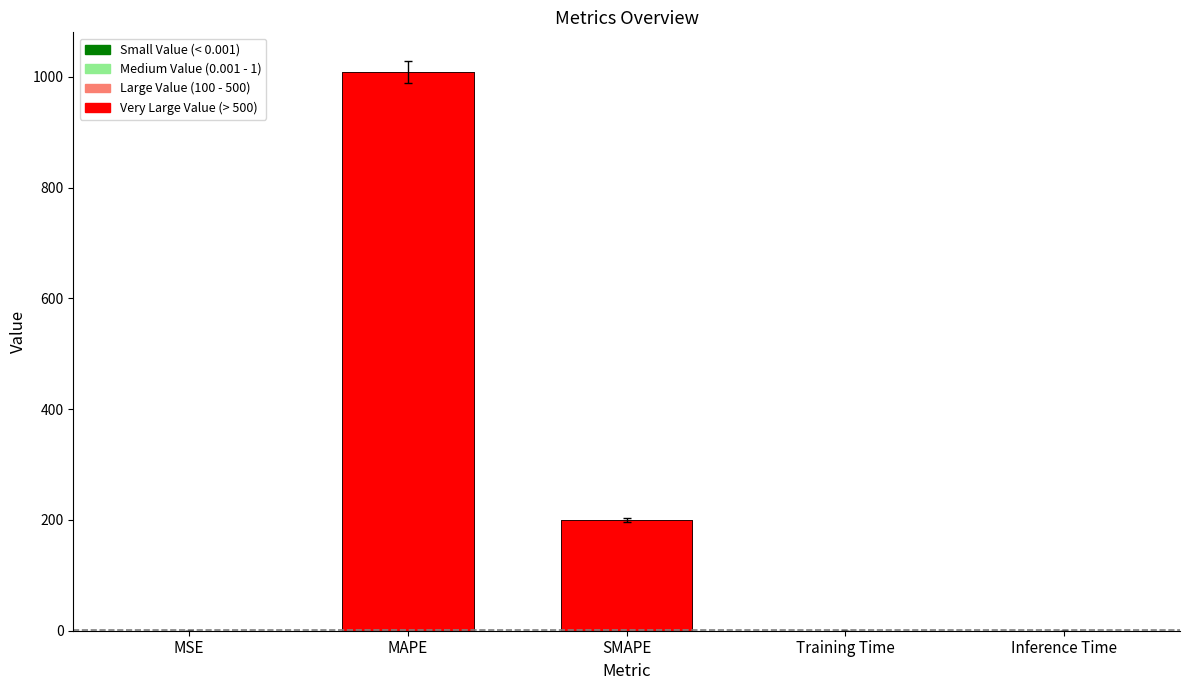

Rank the categories by value from lowest to highest.

MSE, Inference Time, Training Time, SMAPE, MAPE